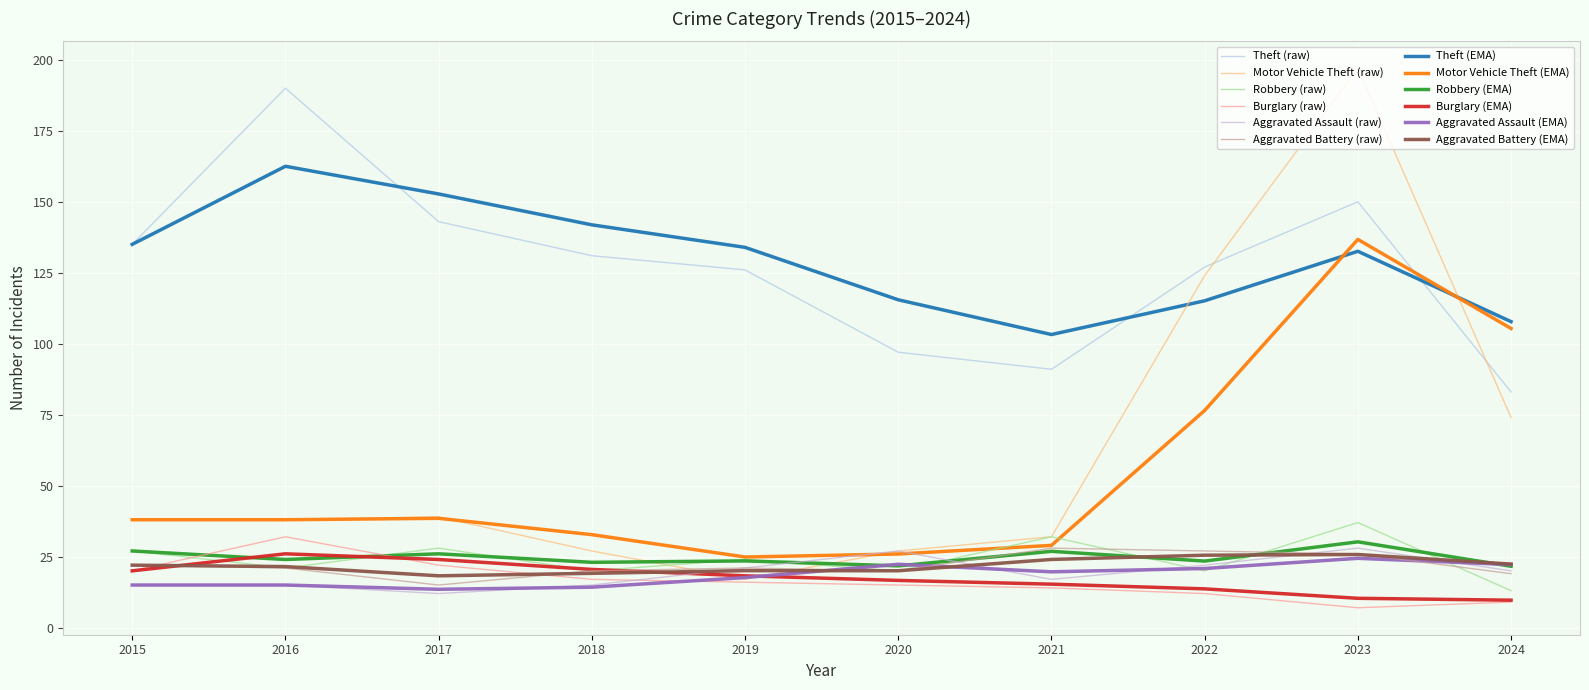

How many lines are shown in the chart?

12